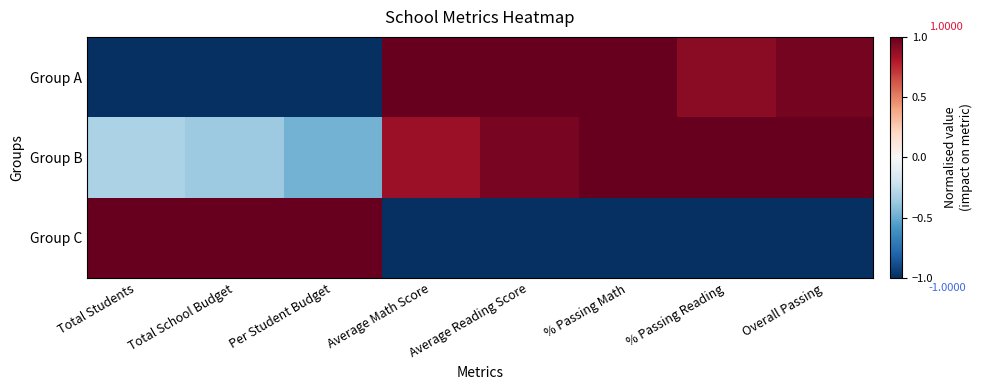

List the series in order of their peak value, highest first.

Group A, Group B, Group C